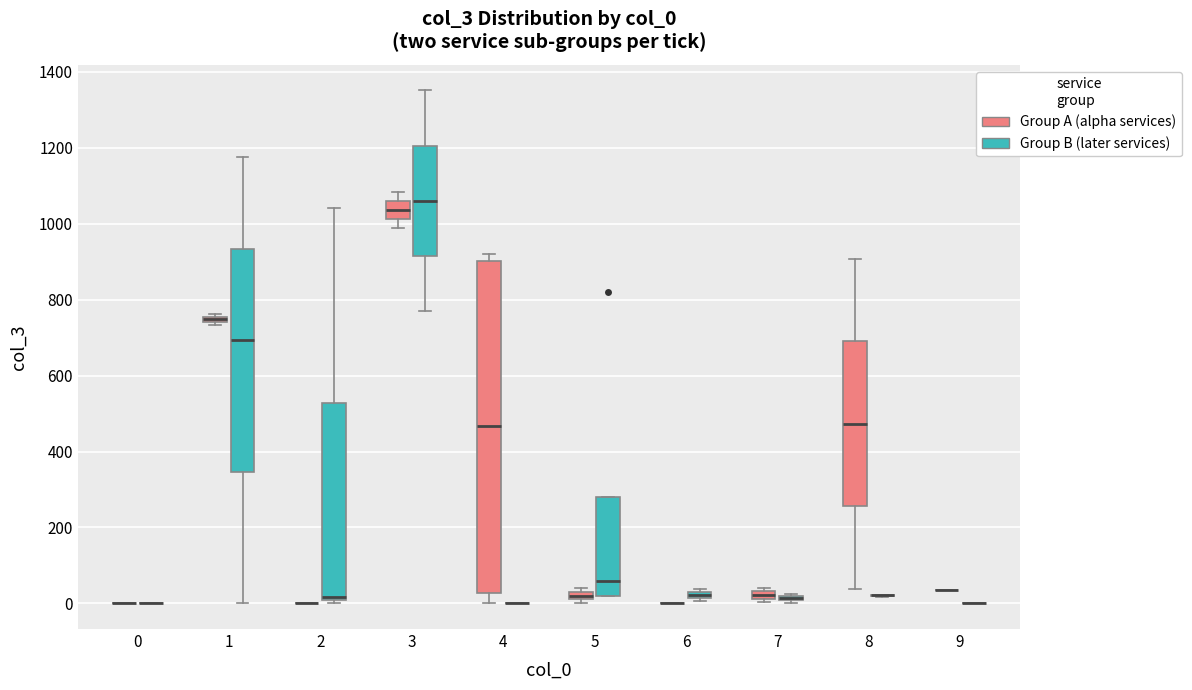

Where does the lower whisker of the box for 4 (Group A (alpha services)) end on the y-axis? The values are not printed on the chart, so give them approximately, as read against the axis.

0